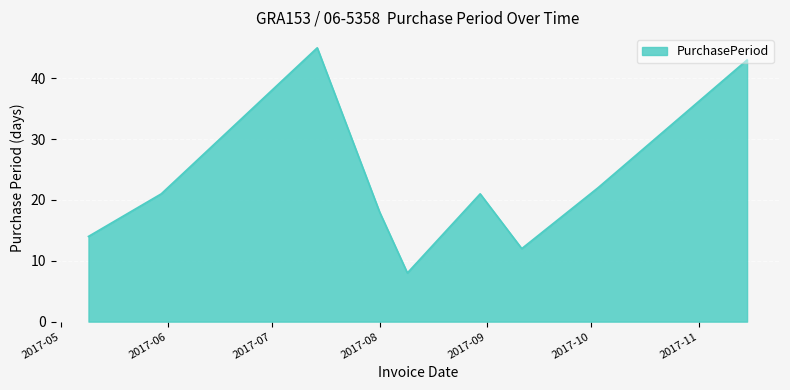

Does the chart have visible grid lines?

Yes